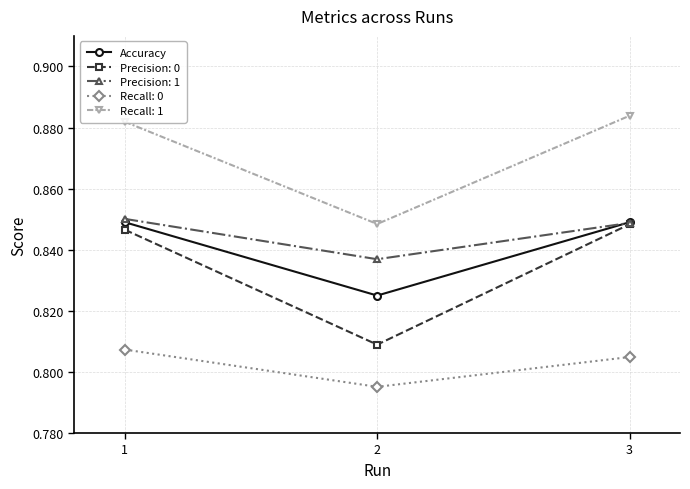

The Accuracy series shows 1.3 at 2. True or false?

False